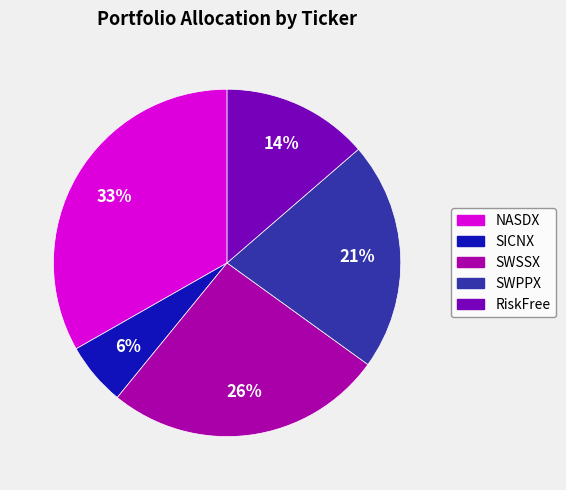

To the nearest percent, what percentage of the pie is SWSSX?

26%